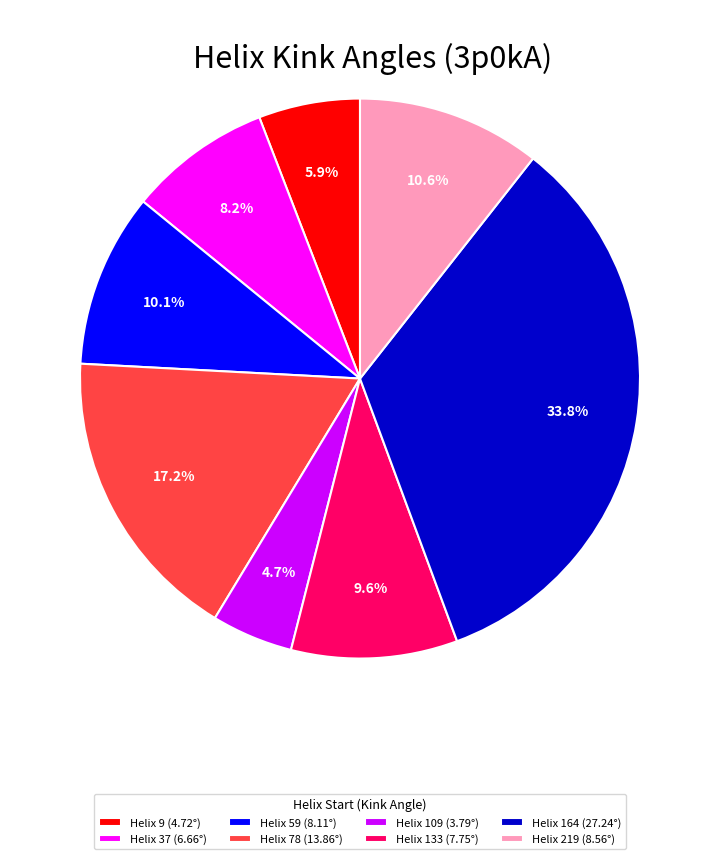

What is the largest slice in the pie chart?

Helix 164 (27.24°)